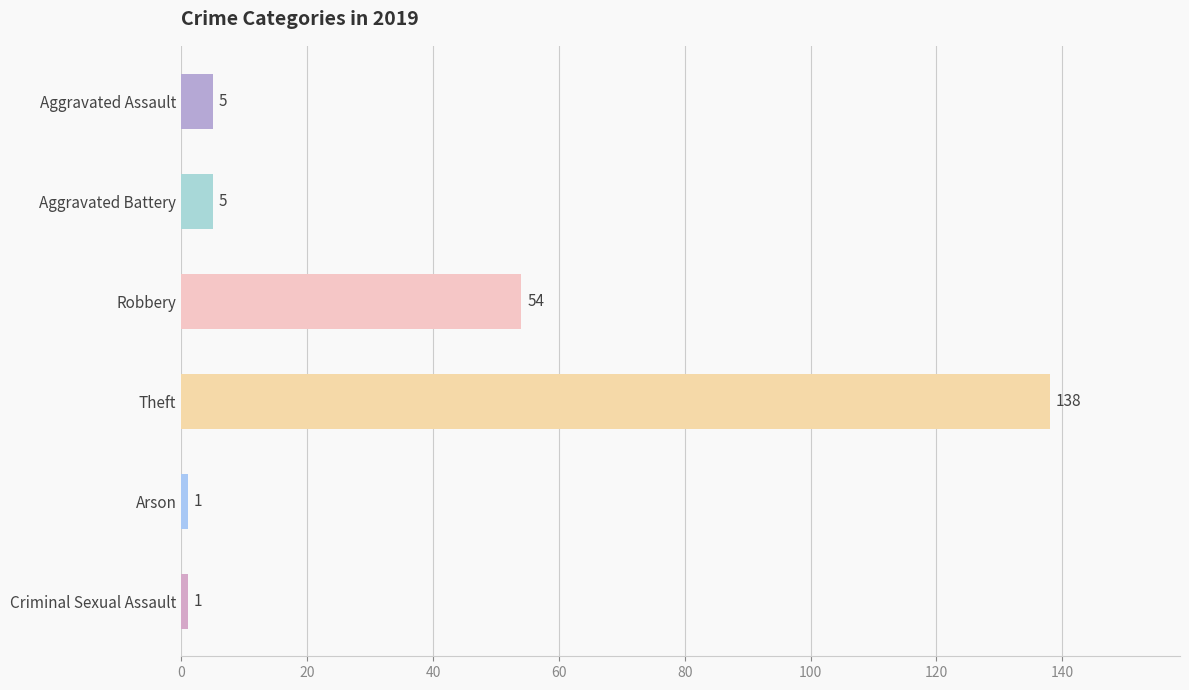

What is the change in value from Theft to Criminal Sexual Assault?

-137